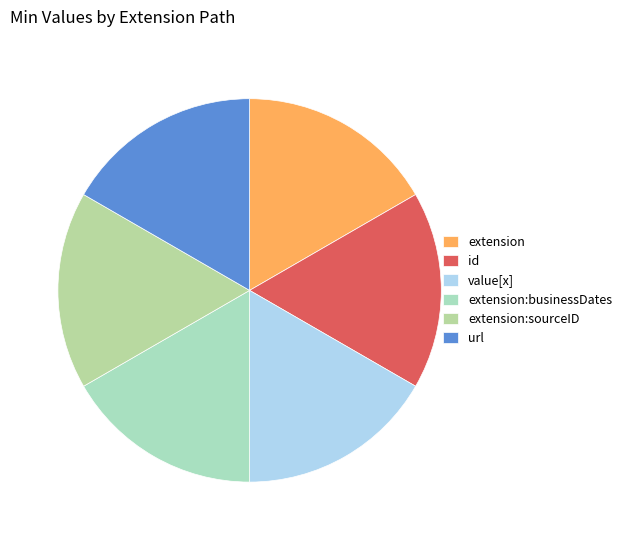

Count the number of slices in the pie.

6